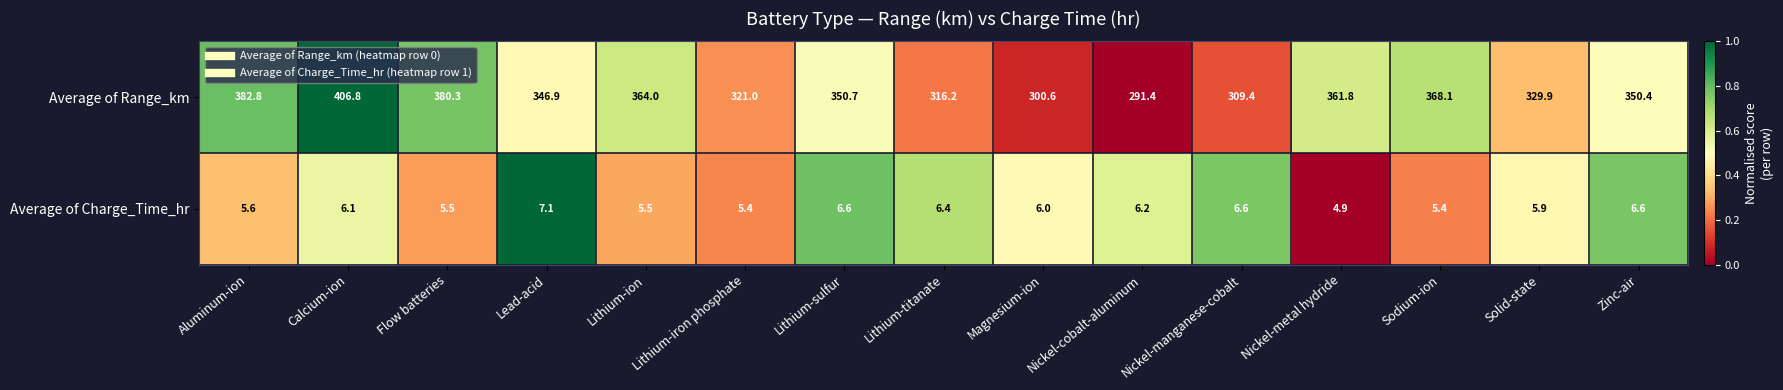

The value of Average of Range_km at Lithium-titanate is 524.1. True or false?

False